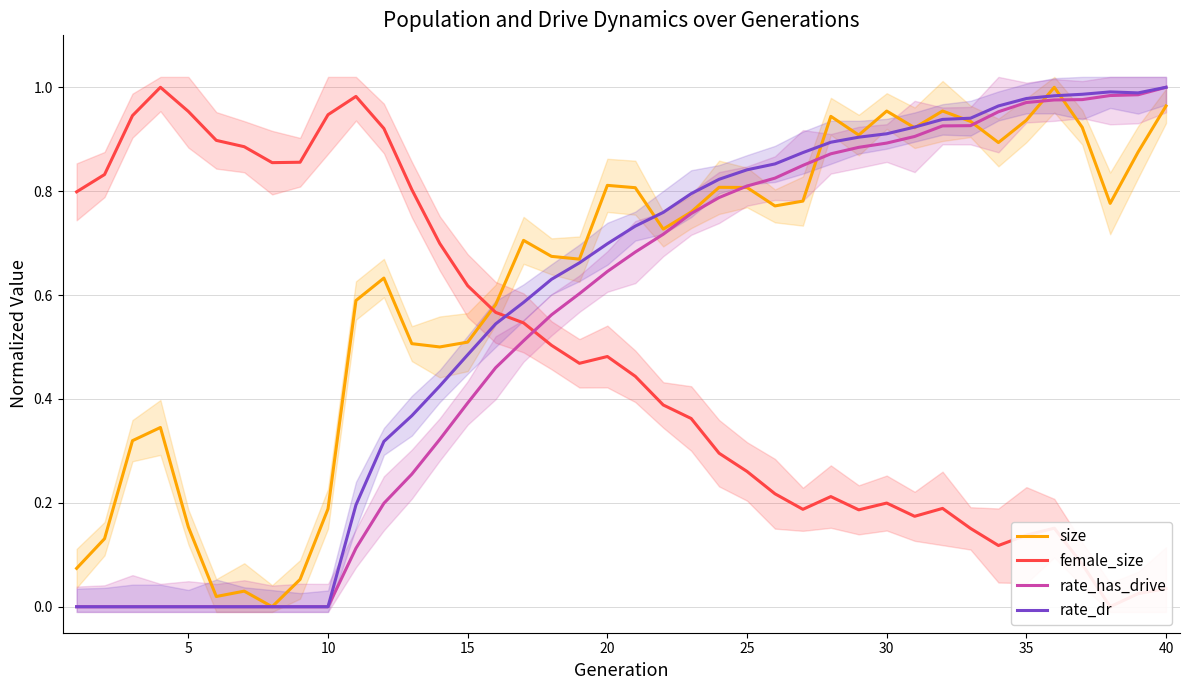

Reading left to right, what are all the values shown in this chart?

size: 0.1	0.1	0.3	0.3	0.2	0.0	0.0	0.0	0.1	0.2	0.6	0.6	0.5	0.5	0.5	0.6	0.7	0.7	0.7	0.8	0.8	0.7	0.8	0.8	0.8	0.8	0.8	0.9	0.9	1.0	0.9	1.0	0.9	0.9	0.9	1.0	0.9	0.8	0.9	1.0
female_size: 0.8	0.8	0.9	1.0	1.0	0.9	0.9	0.9	0.9	0.9	1.0	0.9	0.8	0.7	0.6	0.6	0.5	0.5	0.5	0.5	0.4	0.4	0.4	0.3	0.3	0.2	0.2	0.2	0.2	0.2	0.2	0.2	0.2	0.1	0.1	0.2	0.1	0.0	0.0	0.0
rate_has_drive: 0.0	0.0	0.0	0.0	0.0	0.0	0.0	0.0	0.0	0.0	0.1	0.2	0.3	0.3	0.4	0.5	0.5	0.6	0.6	0.6	0.7	0.7	0.8	0.8	0.8	0.8	0.8	0.9	0.9	0.9	0.9	0.9	0.9	1.0	1.0	1.0	1.0	1.0	1.0	1.0
rate_dr: 0.0	0.0	0.0	0.0	0.0	0.0	0.0	0.0	0.0	0.0	0.2	0.3	0.4	0.4	0.5	0.5	0.6	0.6	0.7	0.7	0.7	0.8	0.8	0.8	0.8	0.9	0.9	0.9	0.9	0.9	0.9	0.9	0.9	1.0	1.0	1.0	1.0	1.0	1.0	1.0